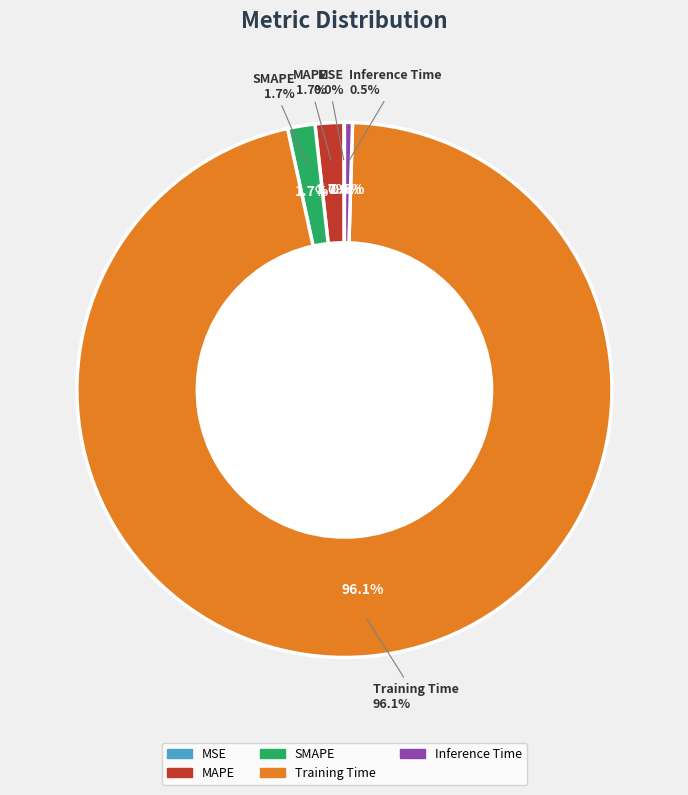

Which category has the smallest portion of the pie?

MSE